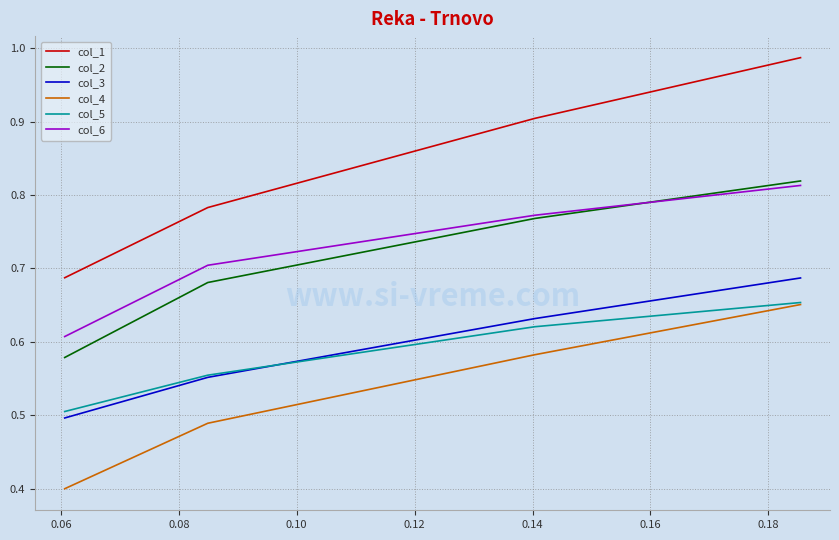

What is the smallest value displayed?

0.4